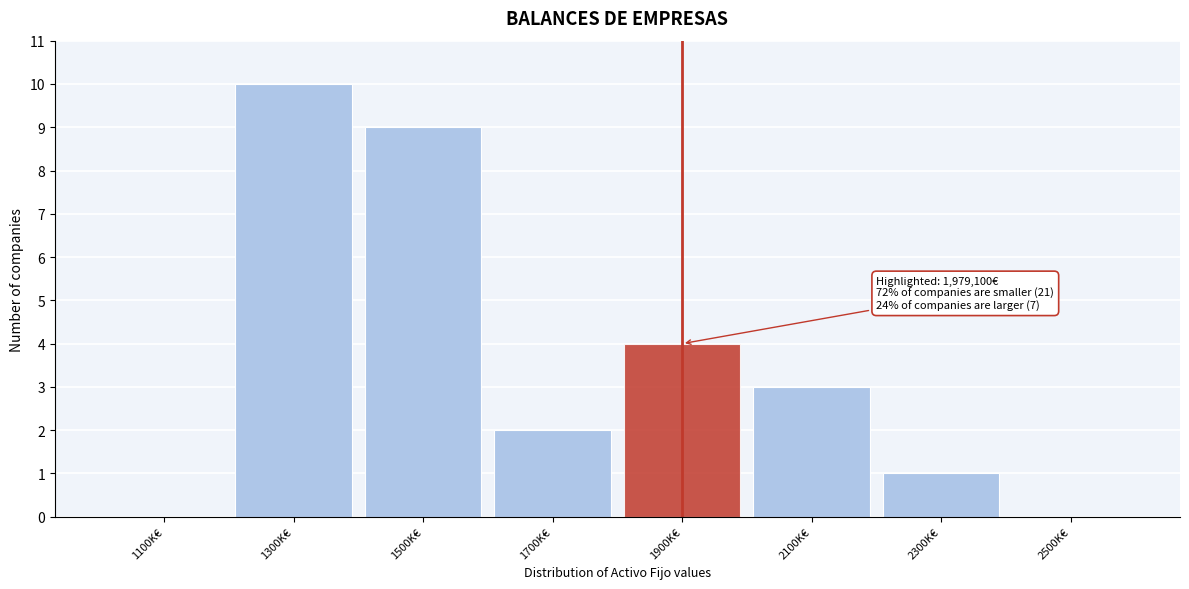

Reading left to right, list all the values displayed in this chart.

1100K€=0	1300K€=10	1500K€=9	1700K€=2	1900K€=4	2100K€=3	2300K€=1	2500K€=0